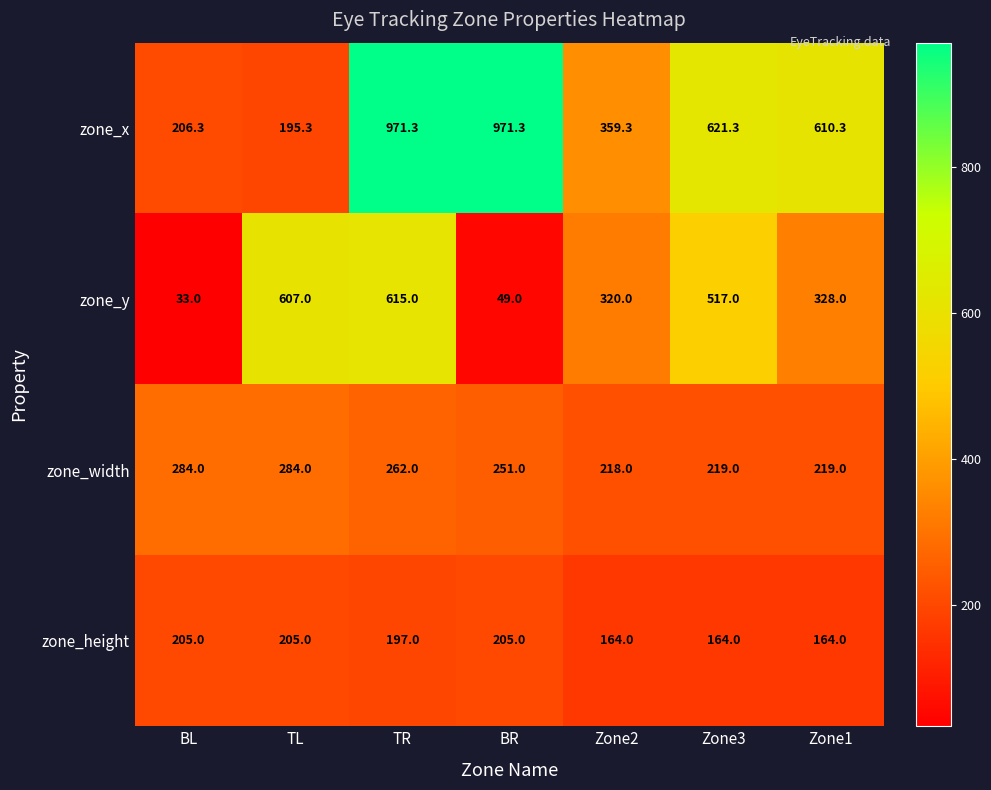

At how many categories does at least one series exceed 79?

7